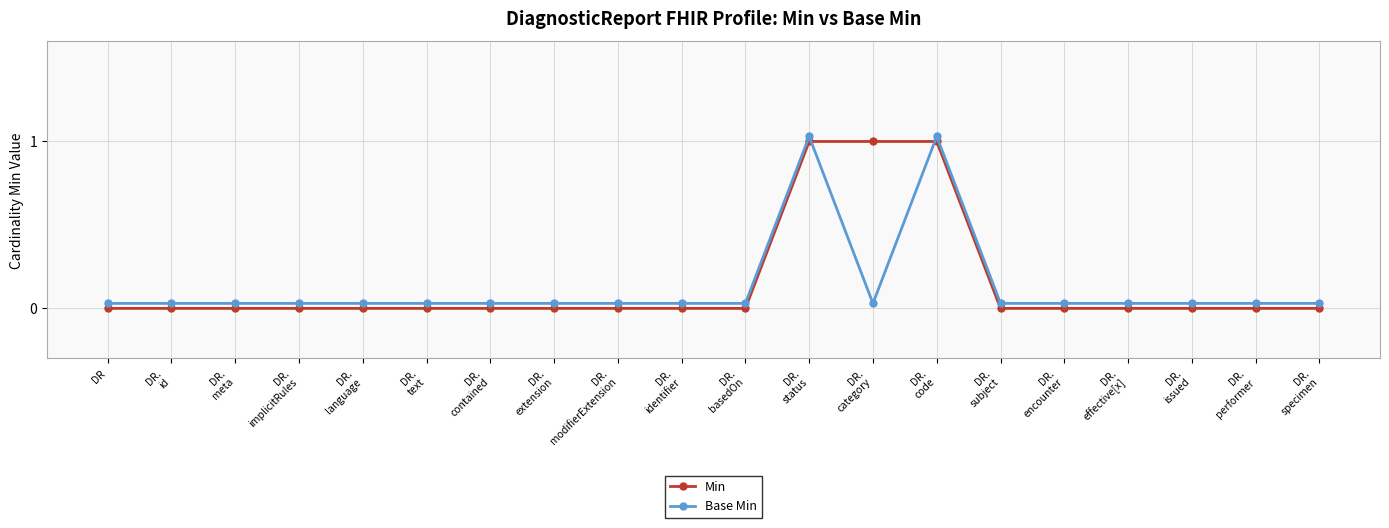

At which label is Base Min closest to 0?

DR